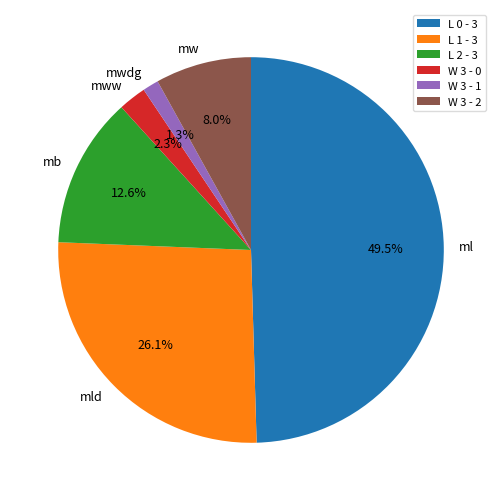

Between mww and mb, which is larger?

mb